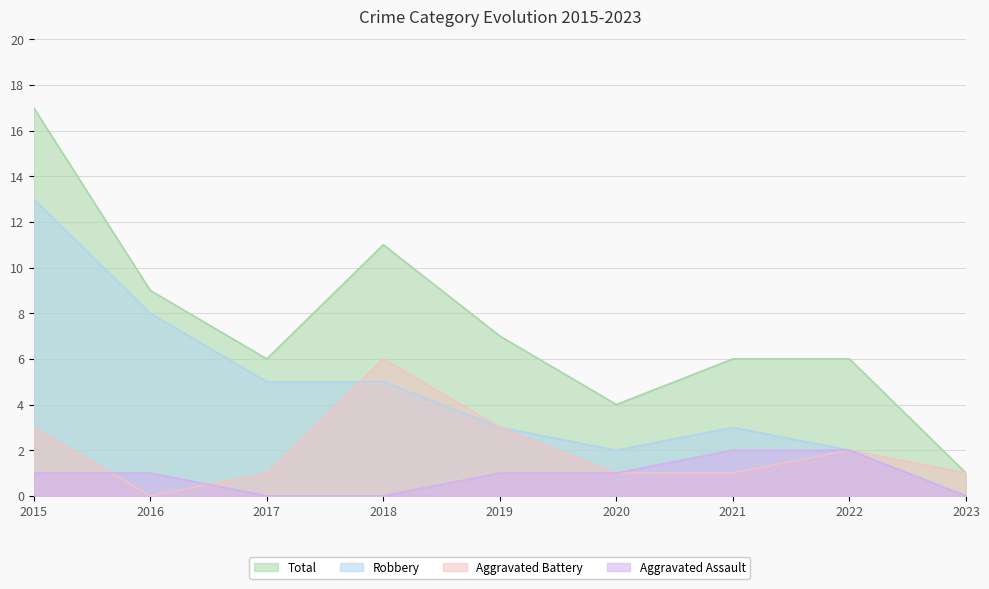

Which category has the lowest value in the Total series?

2023